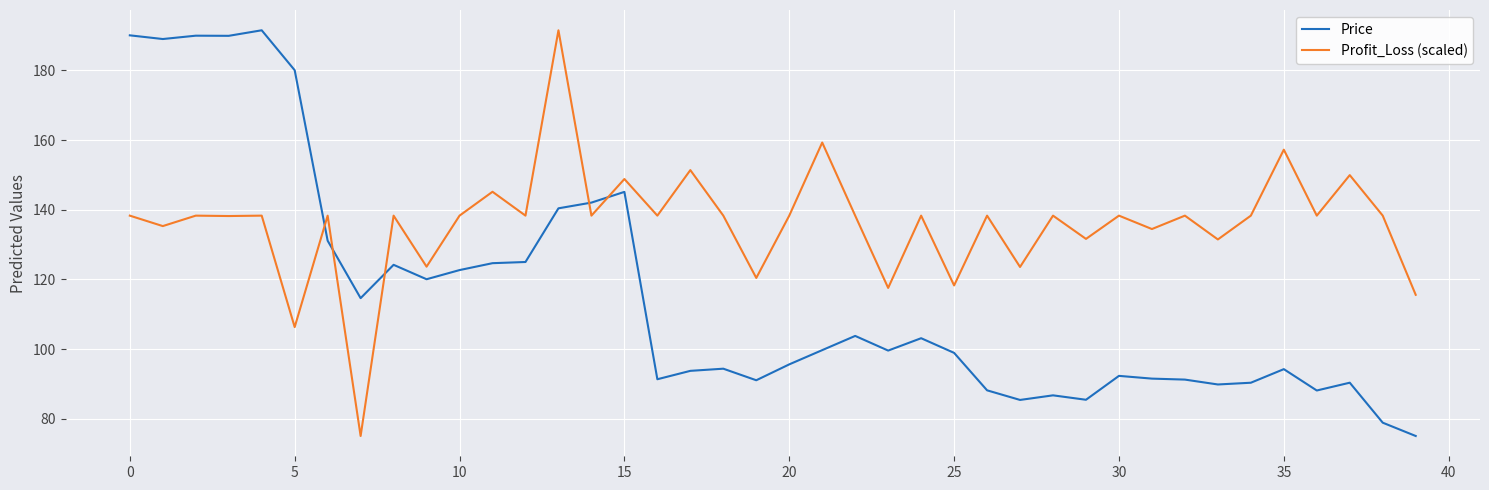

Rank the series by their average value, from lowest to highest.

Price, Profit_Loss (scaled)